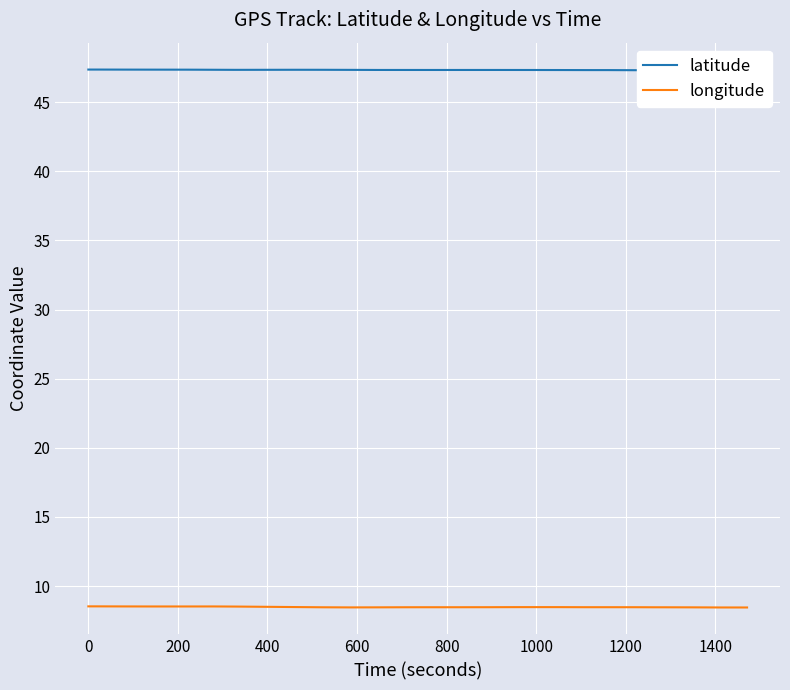

Reading right to left, list all the values displayed in this chart.

latitude: 47.3	47.3	47.3	47.3	47.3	47.3	47.3	47.3	47.3	47.3	47.3	47.3	47.3	47.3	47.3	47.3	47.3	47.3	47.3	47.3	47.3	47.3	47.3	47.3	47.3	47.3	47.3	47.3	47.3	47.3	47.3	47.3	47.3	47.4	47.4	47.4	47.4	47.4	47.4	47.4
longitude: 8.4	8.4	8.5	8.5	8.5	8.5	8.5	8.5	8.5	8.5	8.5	8.5	8.5	8.5	8.5	8.5	8.5	8.5	8.5	8.5	8.5	8.5	8.5	8.5	8.5	8.5	8.5	8.5	8.5	8.5	8.5	8.5	8.5	8.5	8.5	8.5	8.5	8.5	8.5	8.5